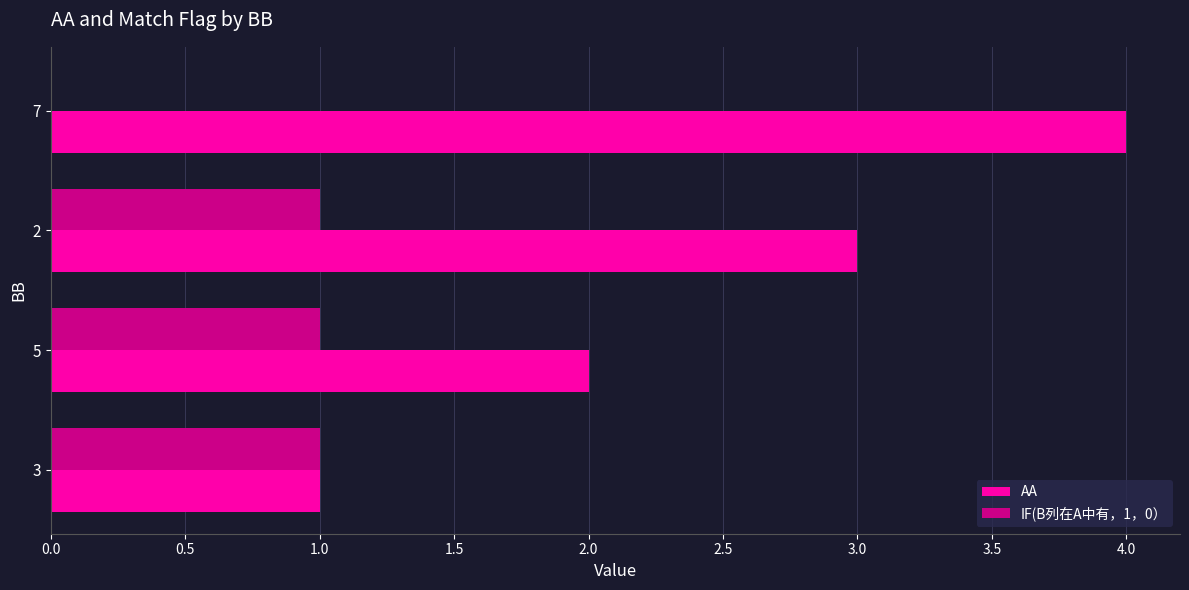

Is the value of AA at 5 greater than the value of IF(B列在A中有，1，0） at 5?

Yes